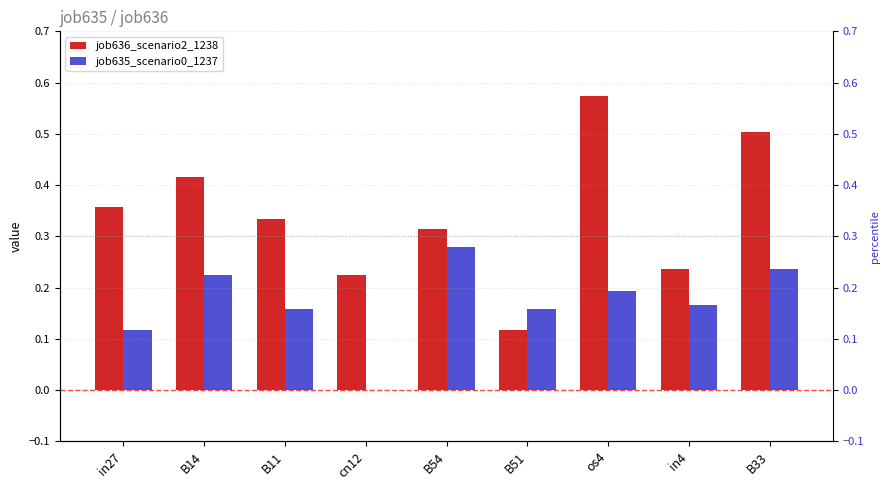

How many bars are there in each group?

2